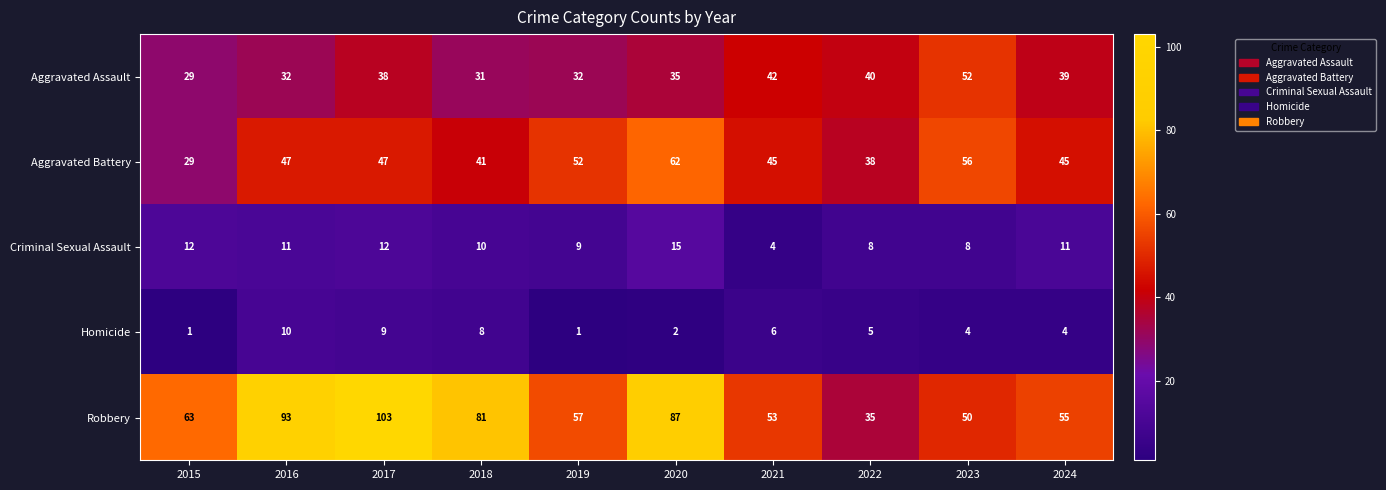

What is the spread (max minus min) of values at 2018?

73